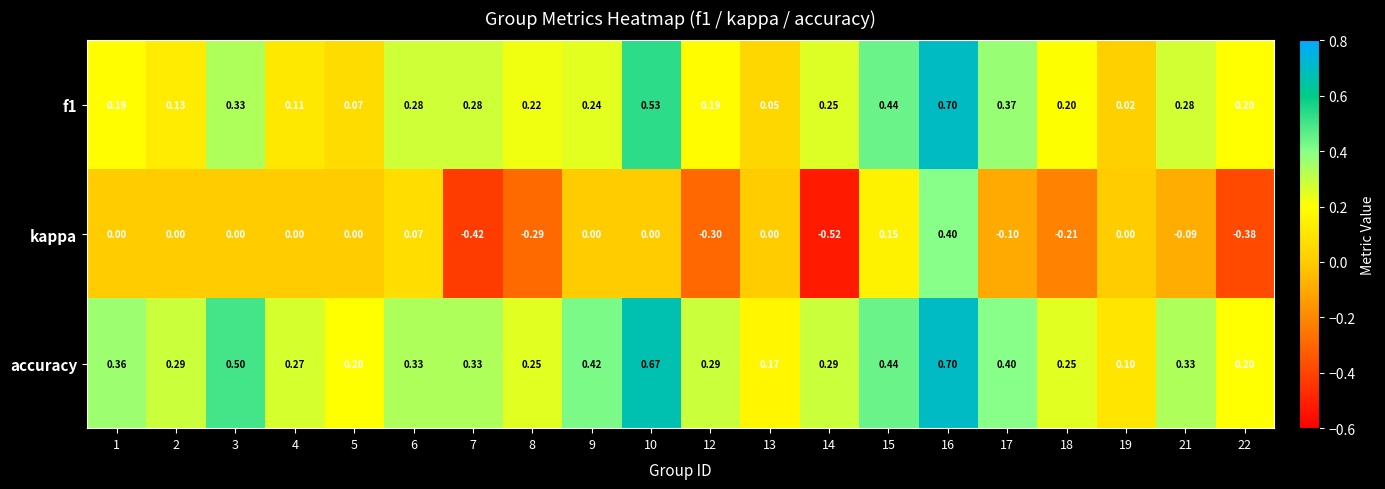

Which label corresponds to the smallest value in the chart?

14